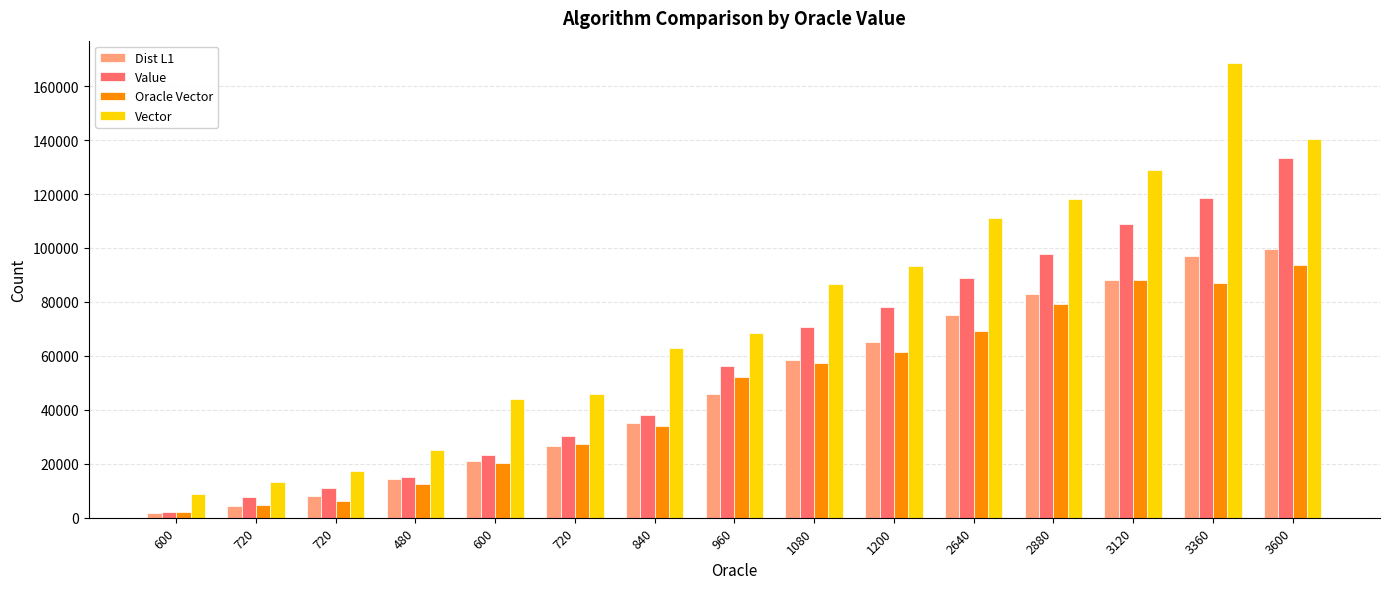

How many data points does each series have?

15